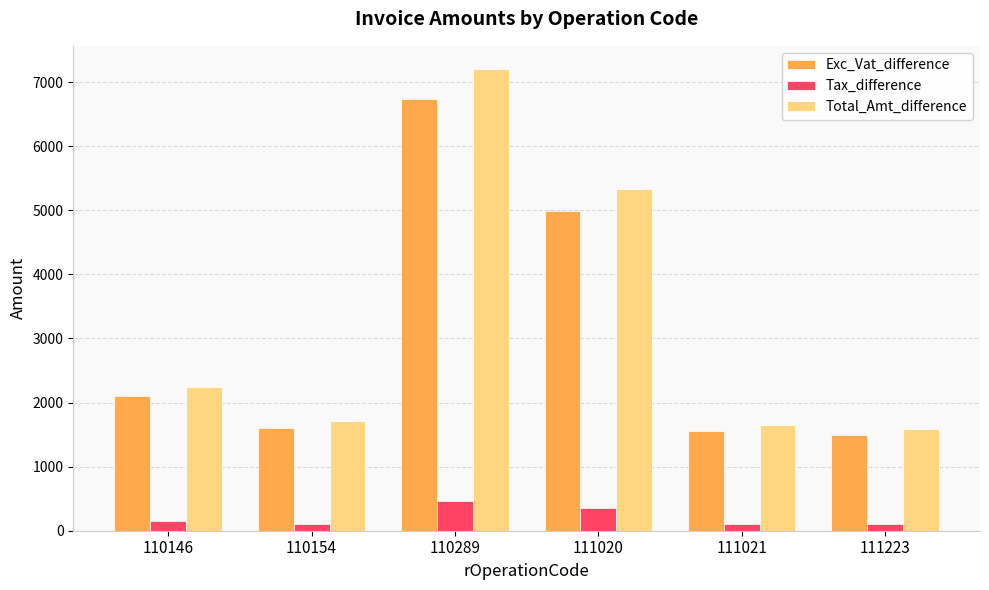

How many groups of bars are there?

6